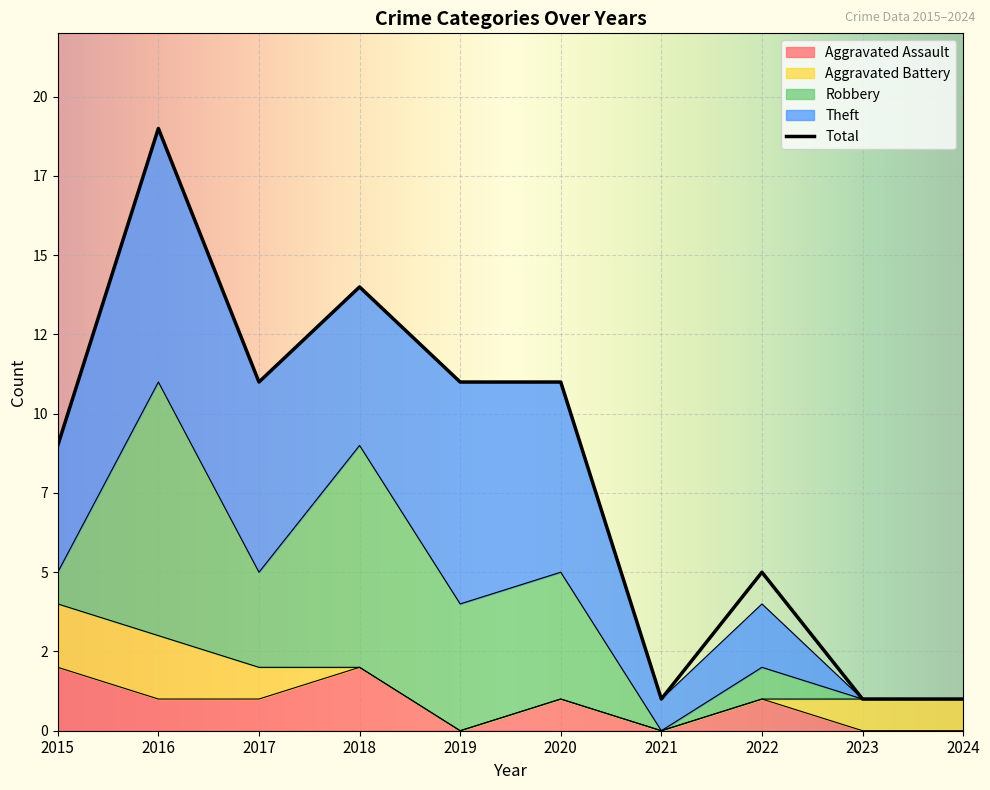

At which label does Theft reach its minimum?

2023